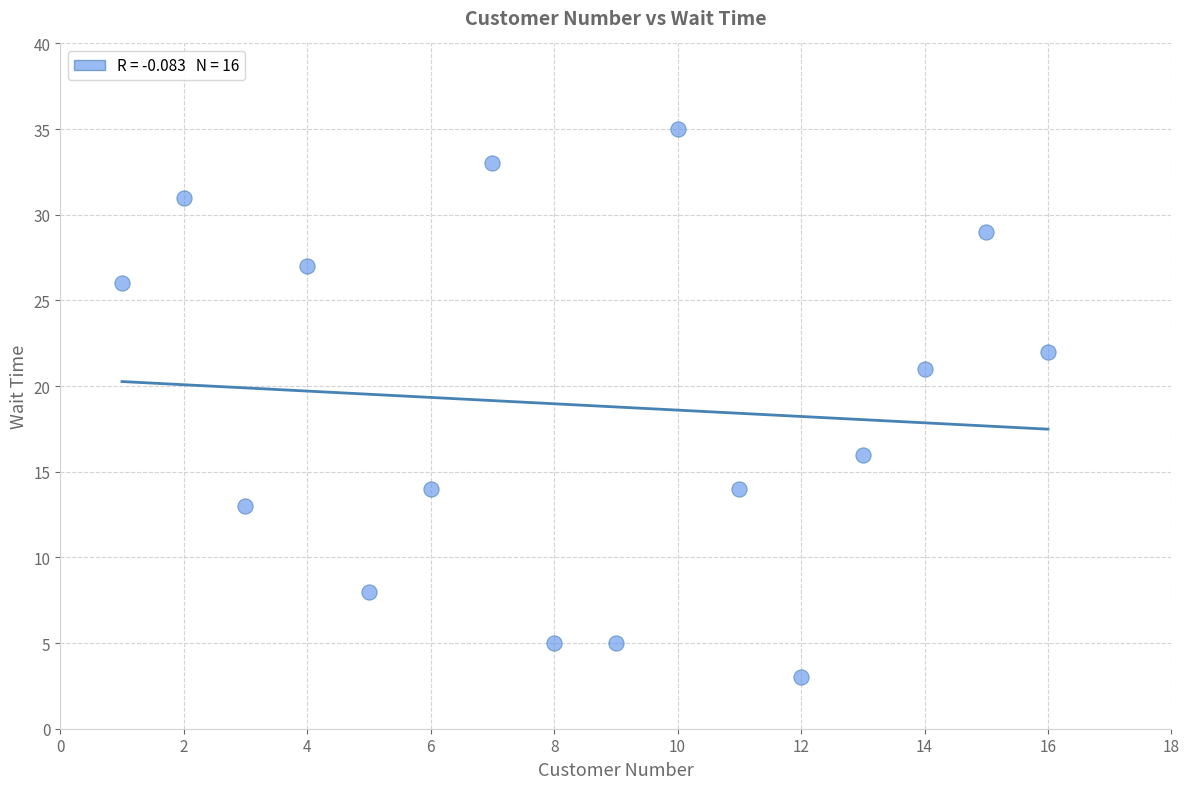

What is the range of Y values (max minus min)?

32